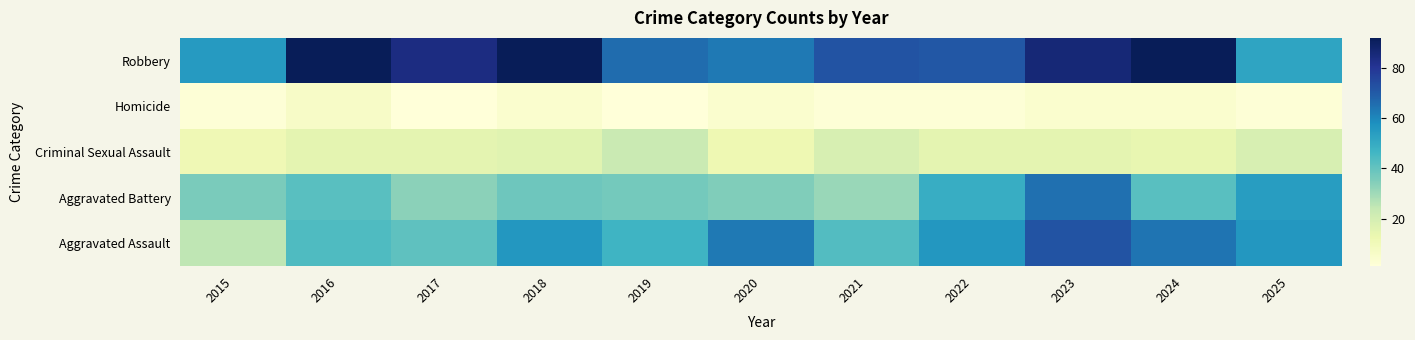

At how many categories does at least one series exceed 20?

11